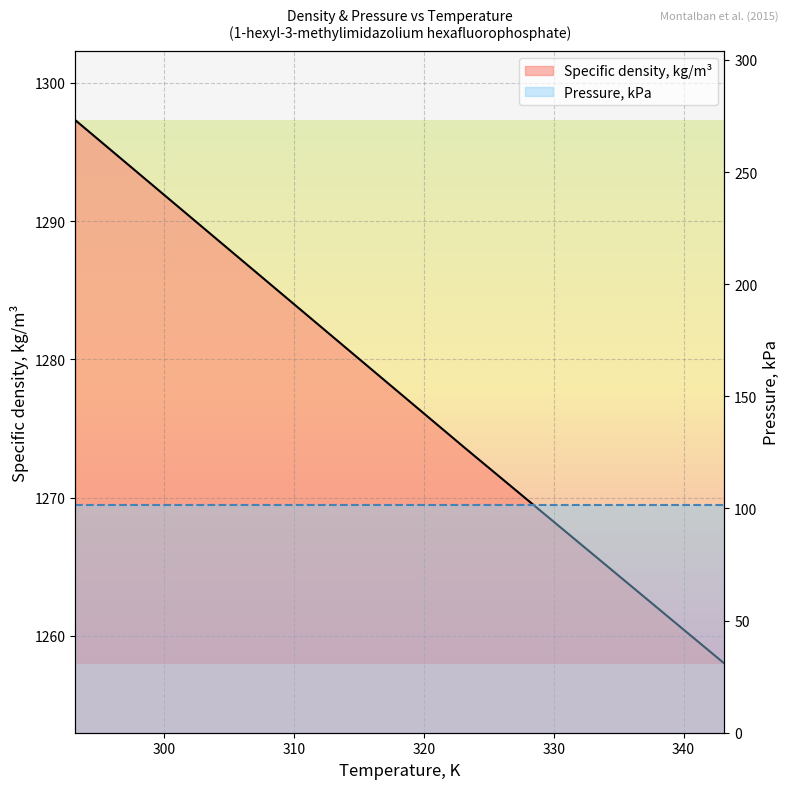

Rank the series at 320 from highest to lowest value.

Specific density, kg/m³ (line), Pressure, kPa (line)